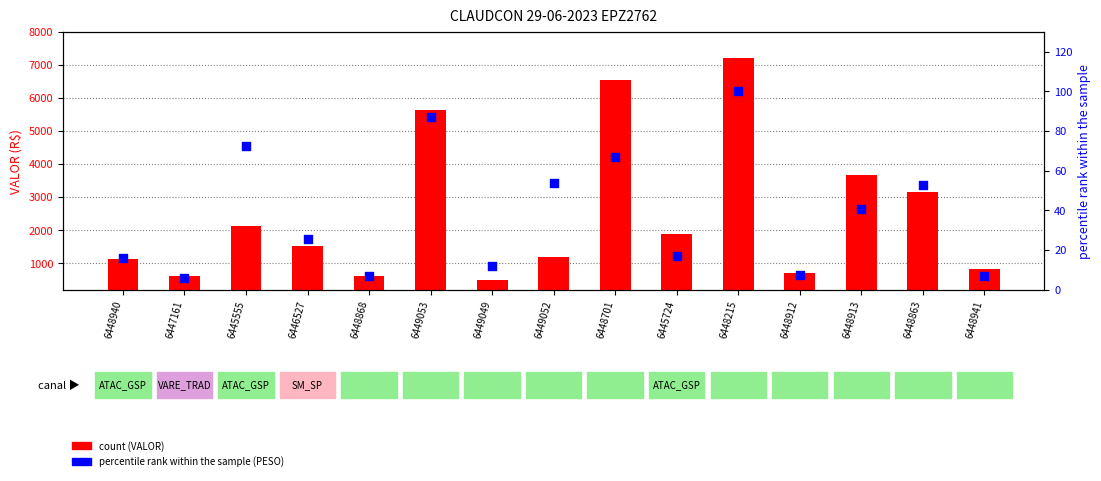

Which series has the widest spread of Y values?

VALOR